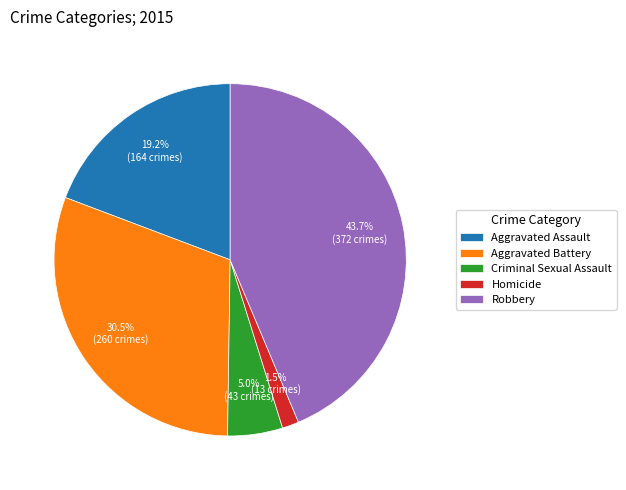

Which has a higher value, Aggravated Assault or Aggravated Battery?

Aggravated Battery